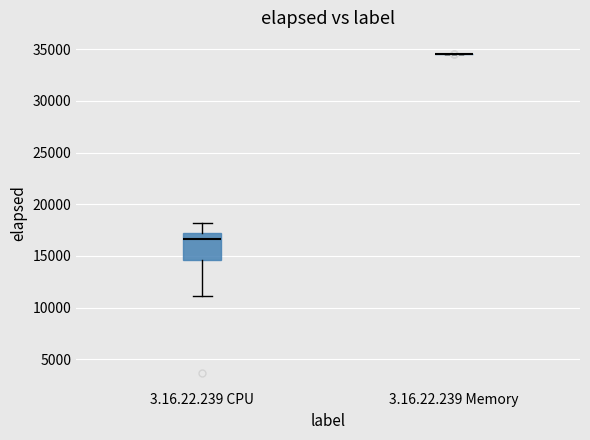

Comparing the boxes themselves (not the whiskers), which one is the tallest?

3.16.22.239 CPU